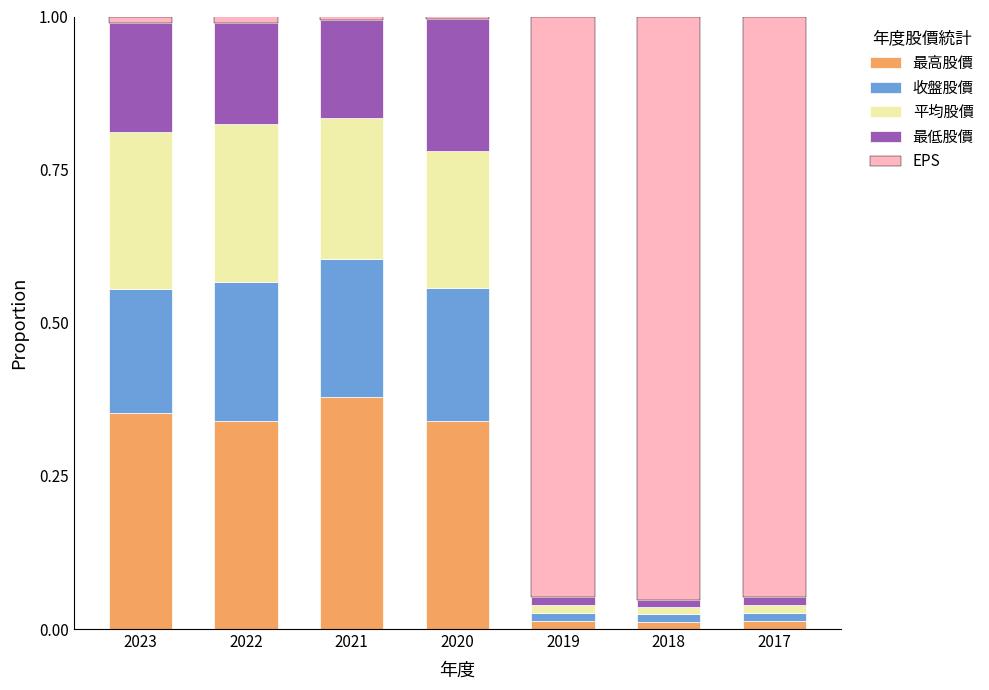

At which category is the sum across all series the highest?

2020